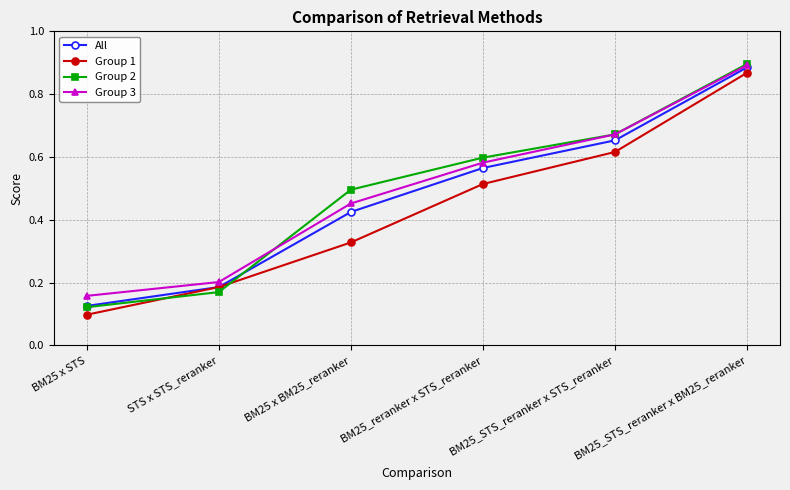

Between BM25_STS_reranker x STS_reranker and BM25_STS_reranker x BM25_reranker, which series saw the biggest shift?

Group 1